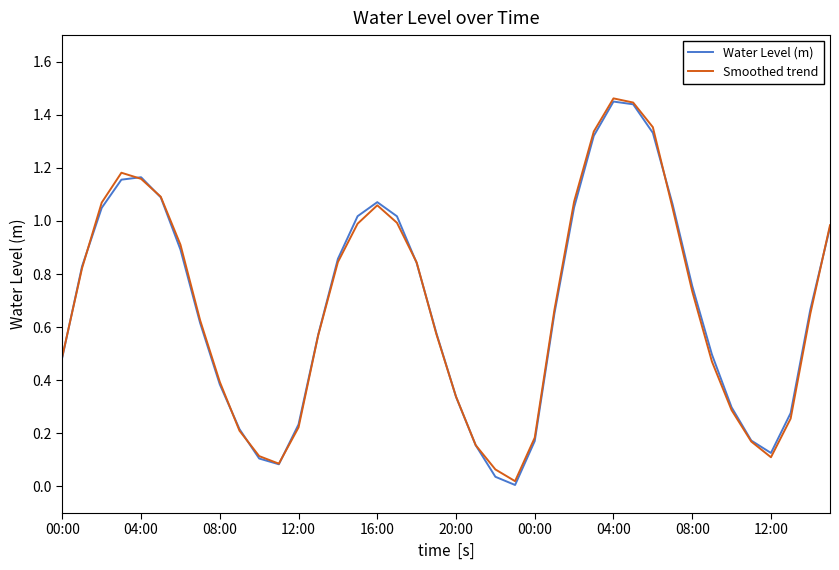

What is the average value of the Smoothed trend series?

0.7